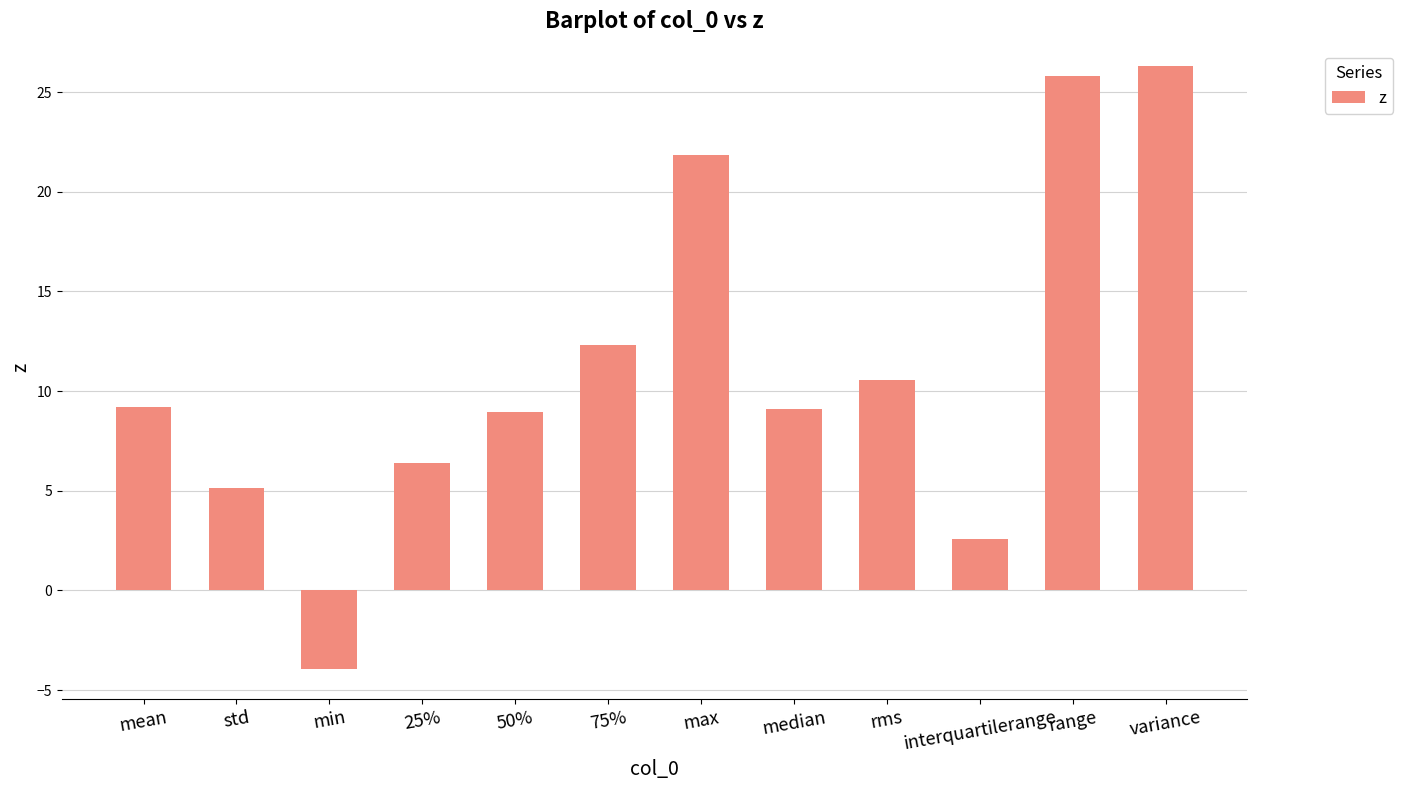

What position from the left is mean?

1